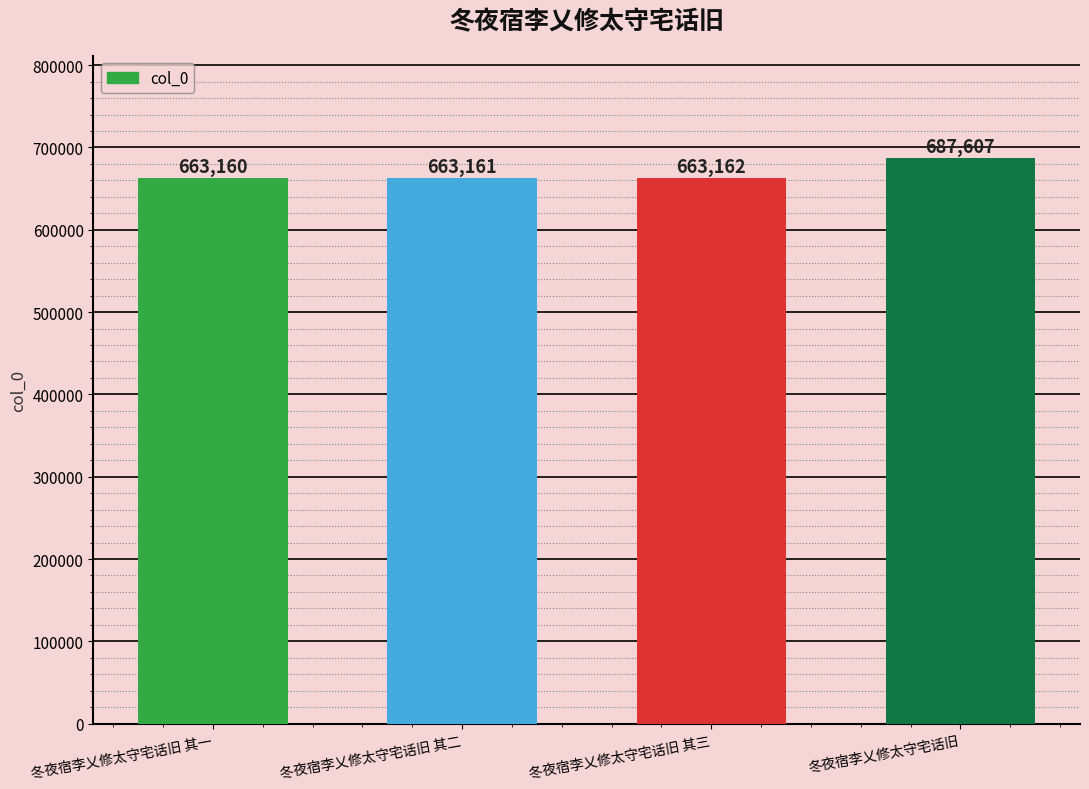

At which label is the value closest to 675383?

冬夜宿李乂修太守宅话旧 其三